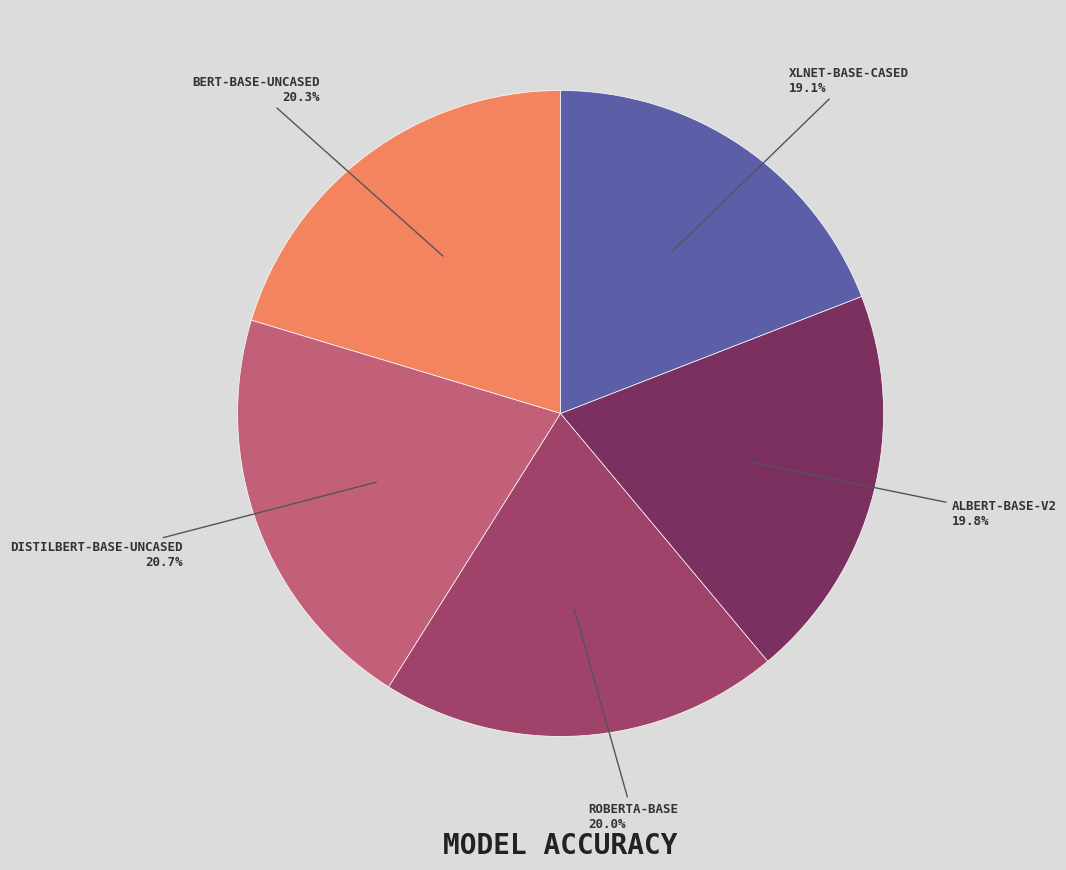

Does any single category account for the majority?

No